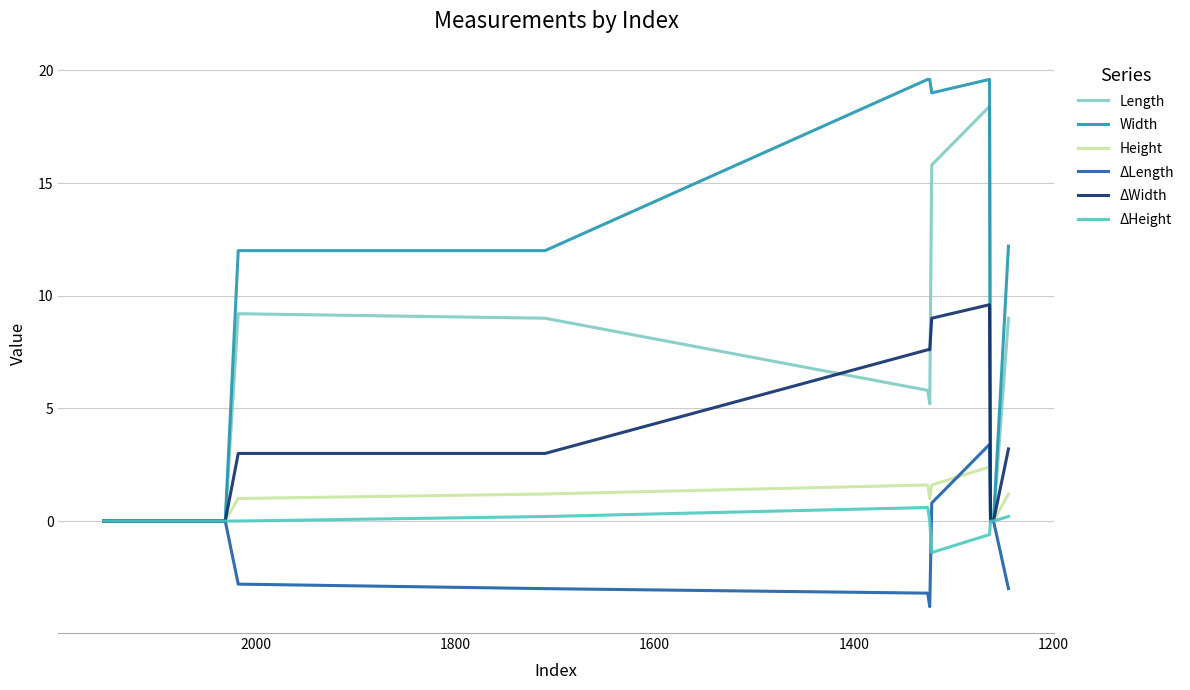

The ΔWidth series shows 1.3 at 1600. True or false?

False